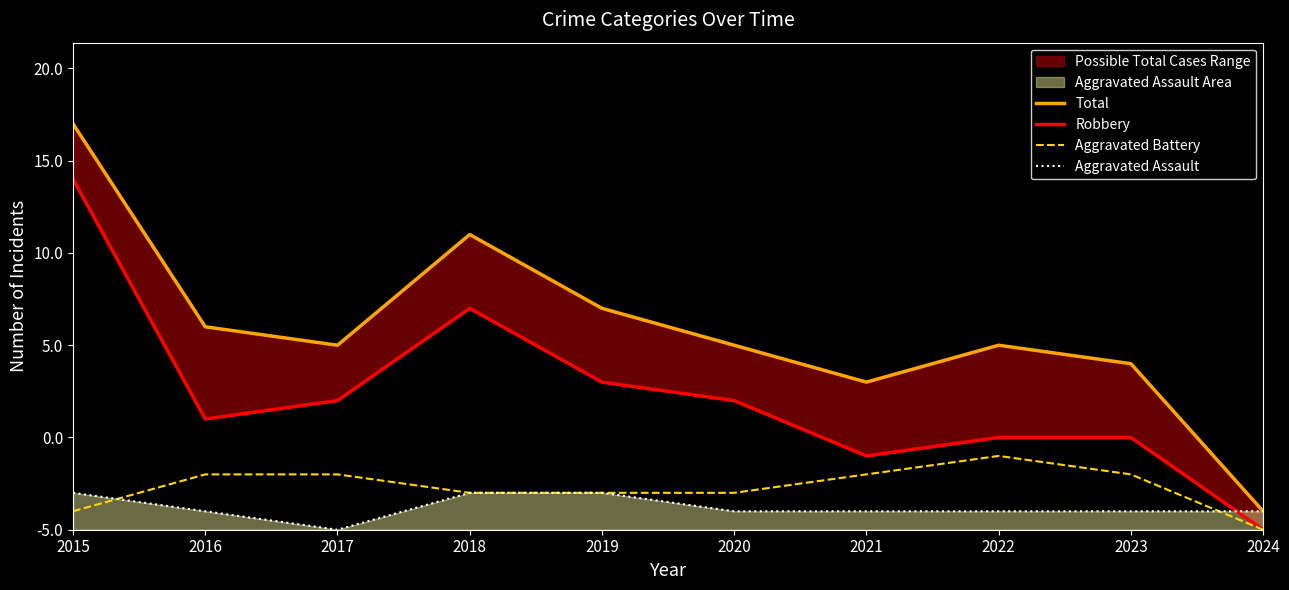

How many lines are shown in the chart?

4